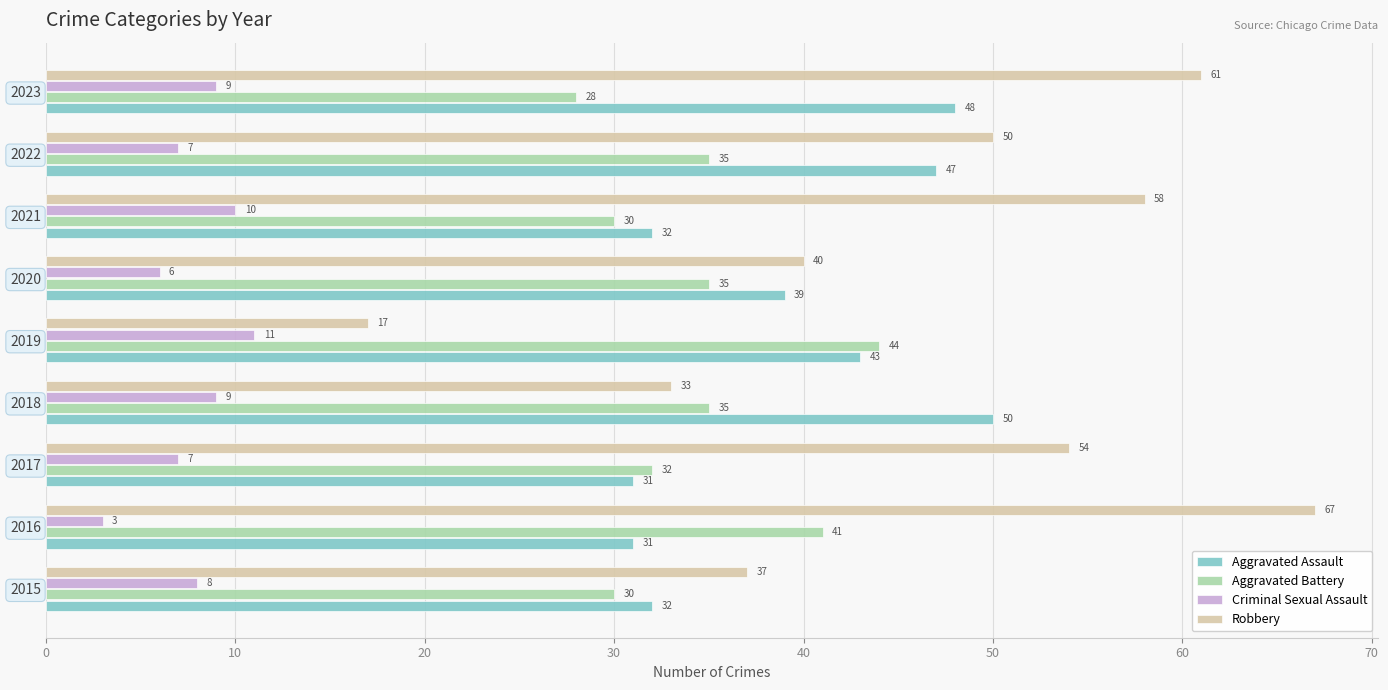

At which label is Robbery closest to 42?

2020